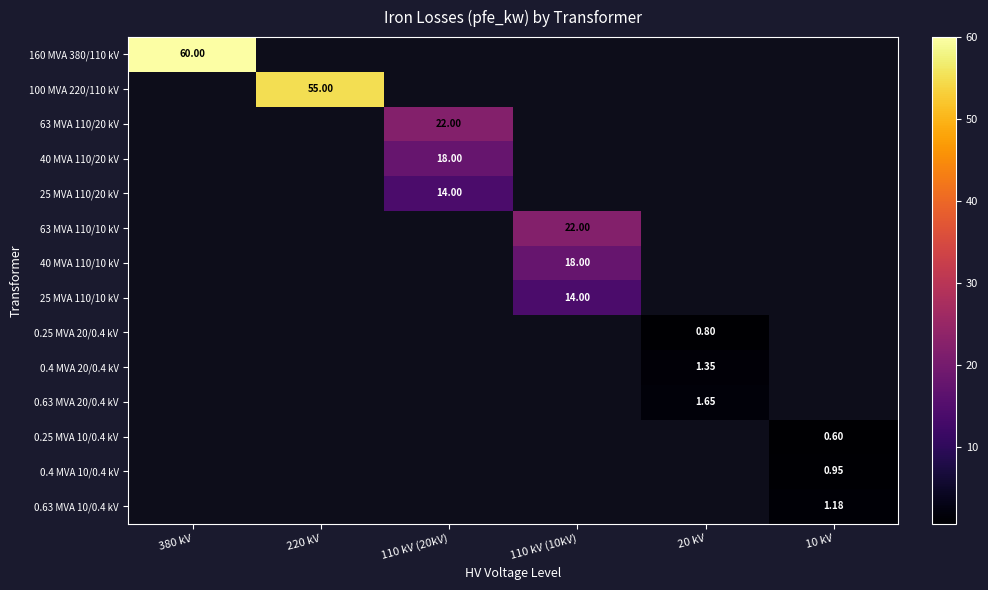

The value of 0.4 MVA 10/0.4 kV at 10 kV is 0.9. True or false?

True